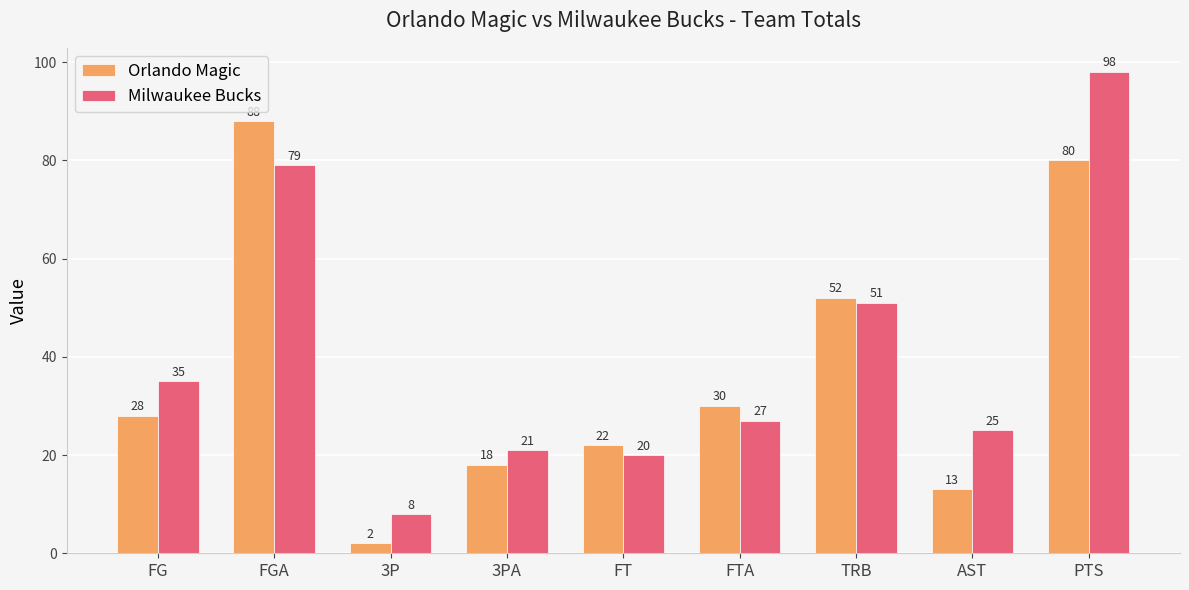

What are all the series names shown in the legend?

Orlando Magic, Milwaukee Bucks